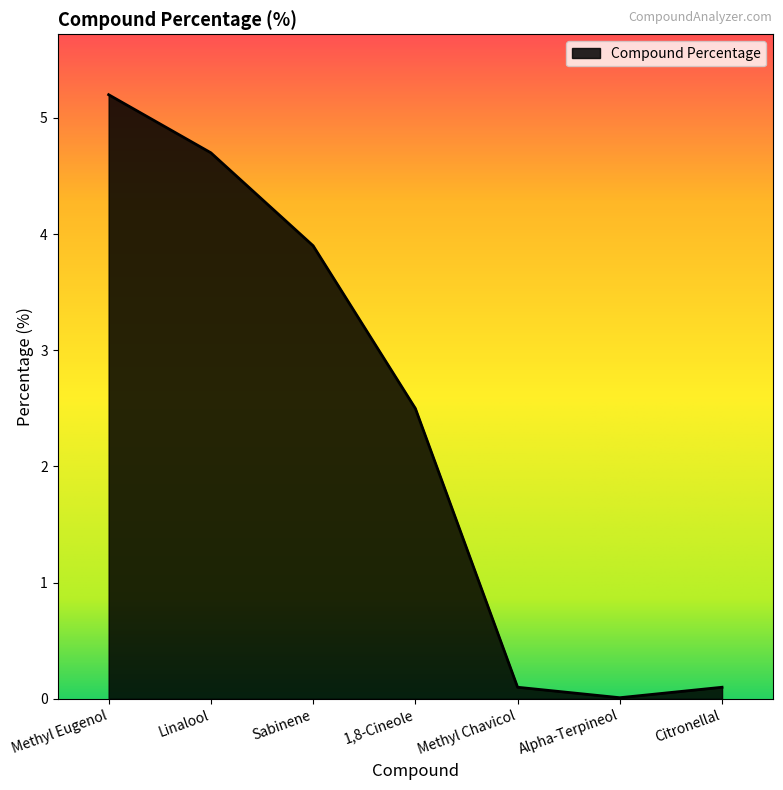

What position from the left is Alpha-Terpineol?

6